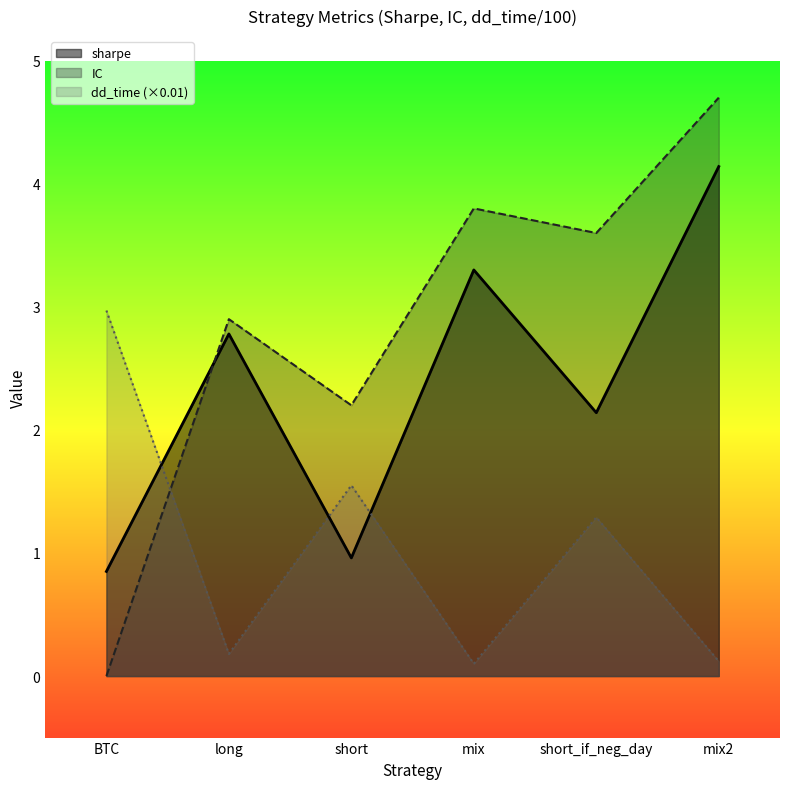

True or false: IC has a value of 3.8 at mix.

True